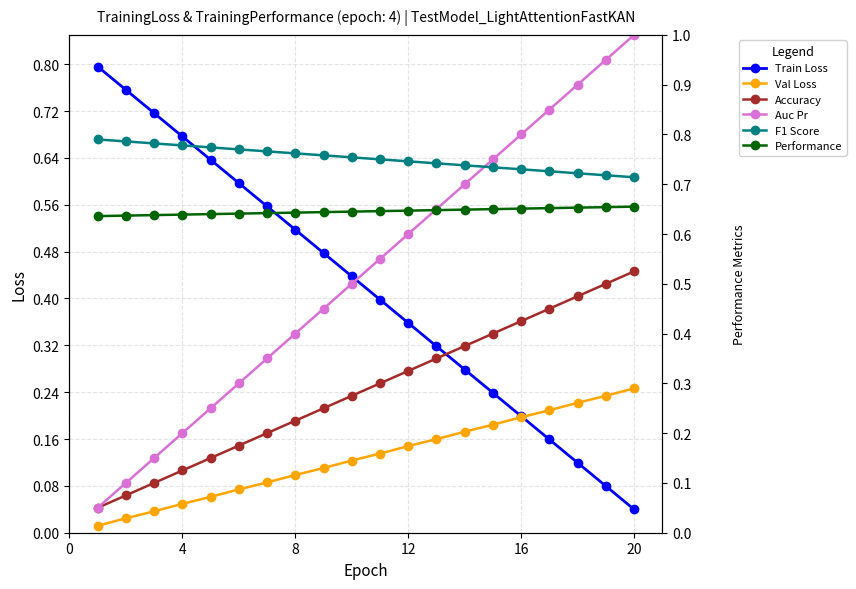

Reading left to right, extract all data points from this chart.

Train Loss: 0.8	0.8	0.7	0.7	0.6	0.6	0.6	0.5	0.5	0.4	0.4	0.4	0.3	0.3	0.2	0.2	0.2	0.1	0.1	0.0
Val Loss: 0.0	0.0	0.0	0.1	0.1	0.1	0.1	0.1	0.1	0.1	0.2	0.2	0.2	0.2	0.2	0.2	0.2	0.3	0.3	0.3
Accuracy: 0.1	0.1	0.1	0.1	0.1	0.2	0.2	0.2	0.2	0.3	0.3	0.3	0.3	0.4	0.4	0.4	0.5	0.5	0.5	0.5
Auc Pr: 0.1	0.1	0.1	0.2	0.2	0.3	0.3	0.4	0.5	0.5	0.6	0.6	0.7	0.7	0.8	0.8	0.8	0.9	0.9	1.0
F1 Score: 0.8	0.8	0.8	0.8	0.8	0.8	0.8	0.8	0.8	0.8	0.8	0.7	0.7	0.7	0.7	0.7	0.7	0.7	0.7	0.7
Performance: 0.6	0.6	0.6	0.6	0.6	0.6	0.6	0.6	0.6	0.6	0.6	0.6	0.6	0.6	0.7	0.7	0.7	0.7	0.7	0.7